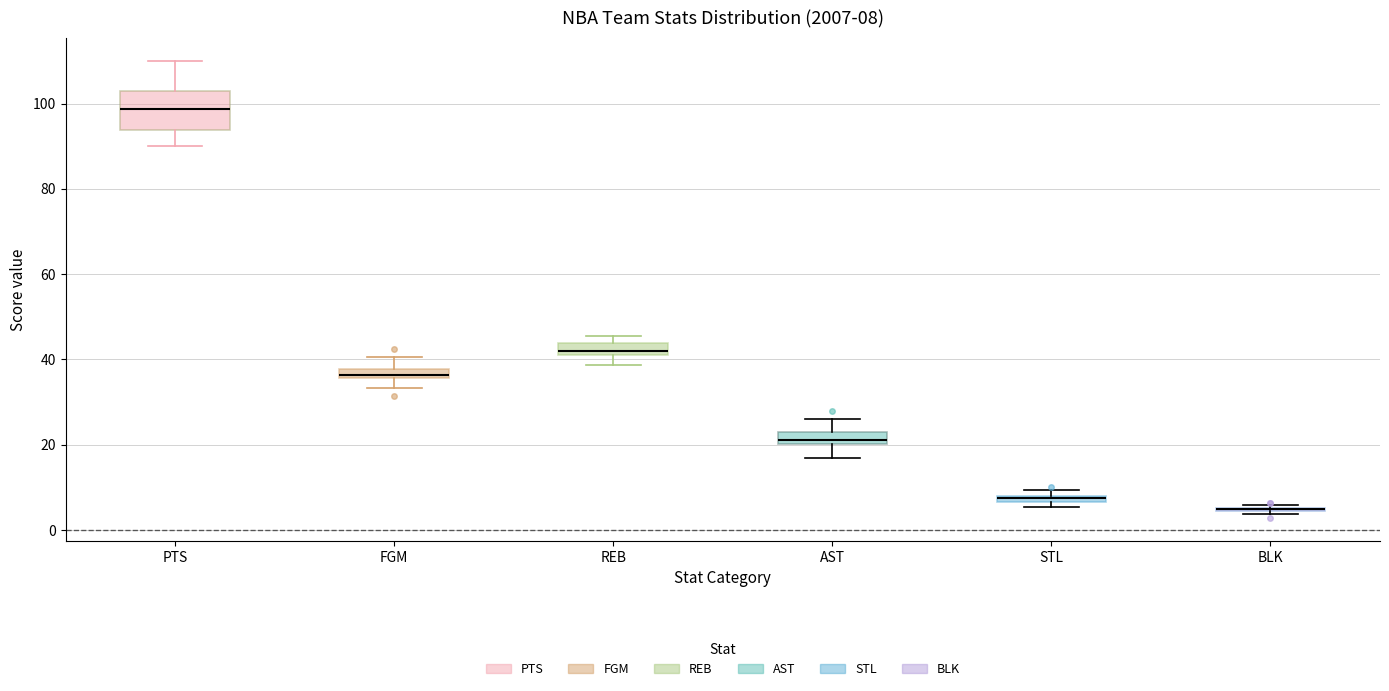

Which box is the tallest, from its lower edge to its upper edge?

PTS